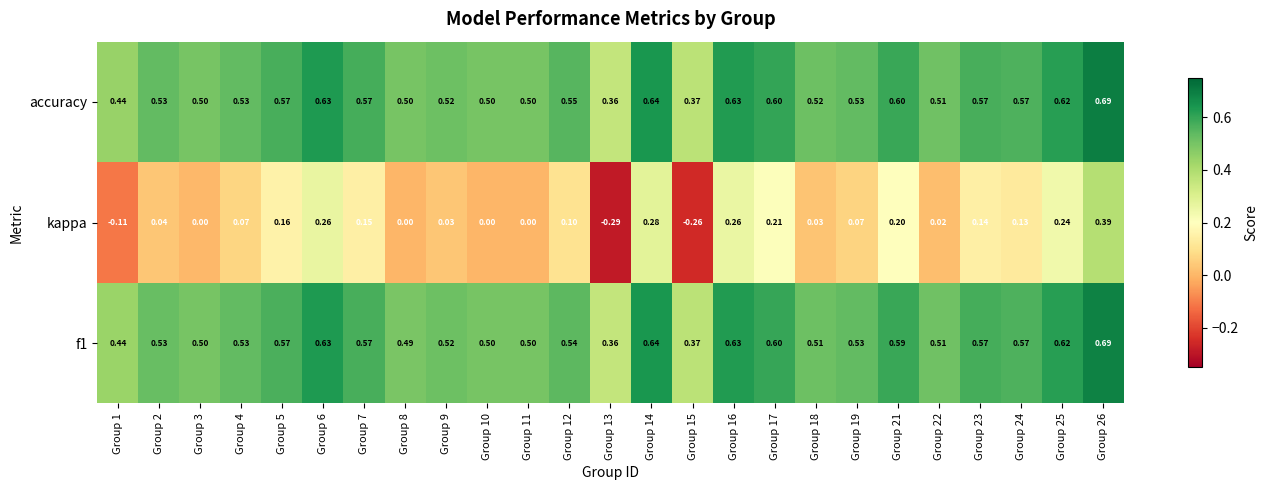

Which series changed the most between Group 11 and Group 12?

kappa